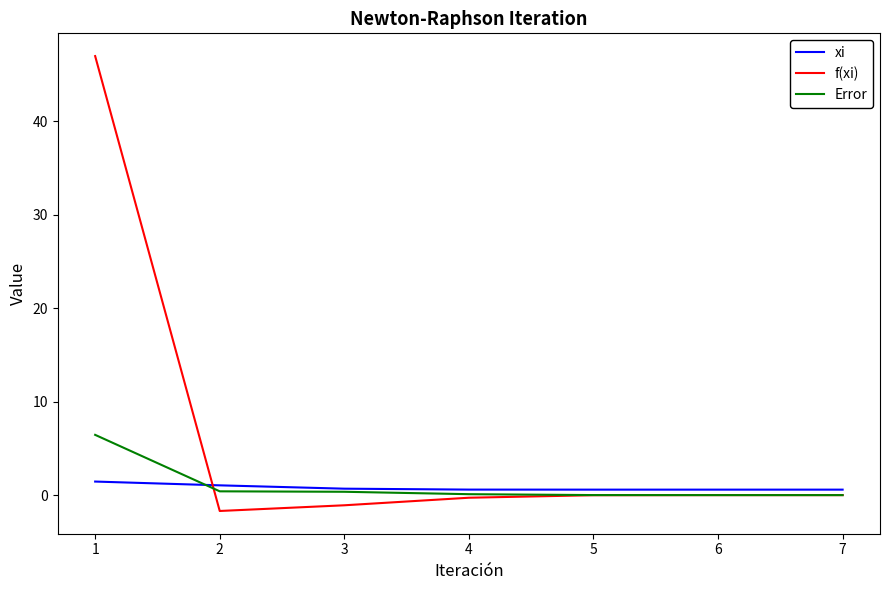

The xi series shows 0.6 at 6. True or false?

True